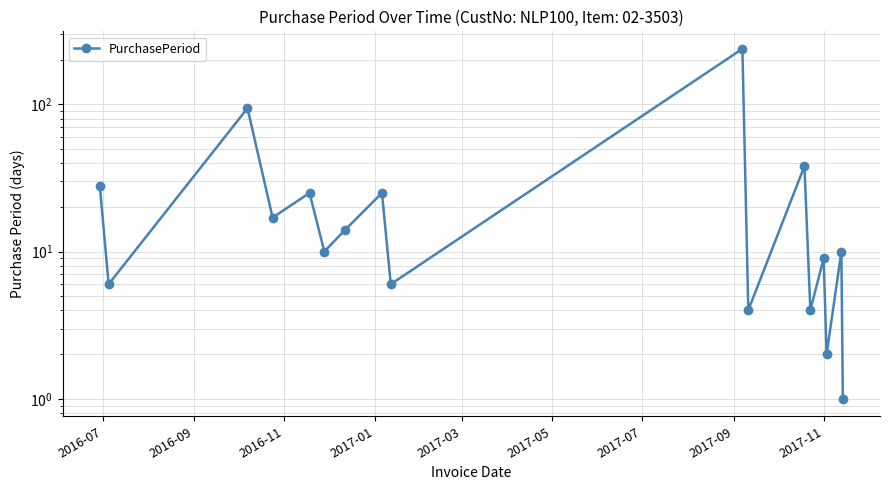

True or false: the data has more than 0 interior local peaks.

True